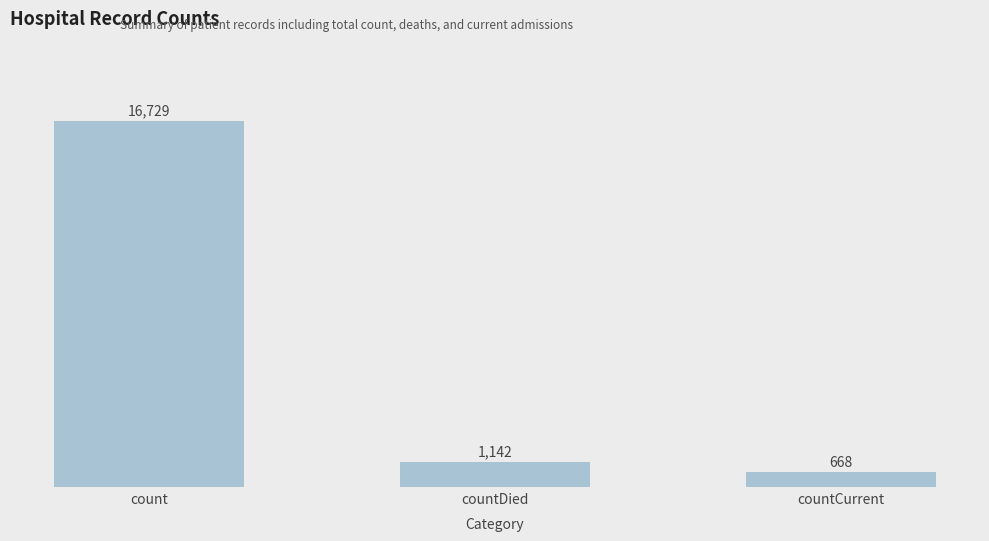

What is the difference between the second highest and minimum values?

474